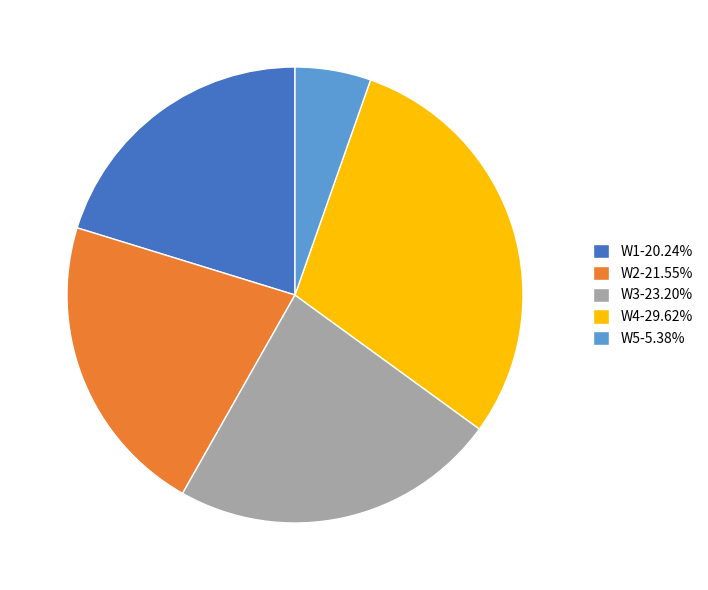

Rank the categories by value from lowest to highest.

W5, W1, W2, W3, W4